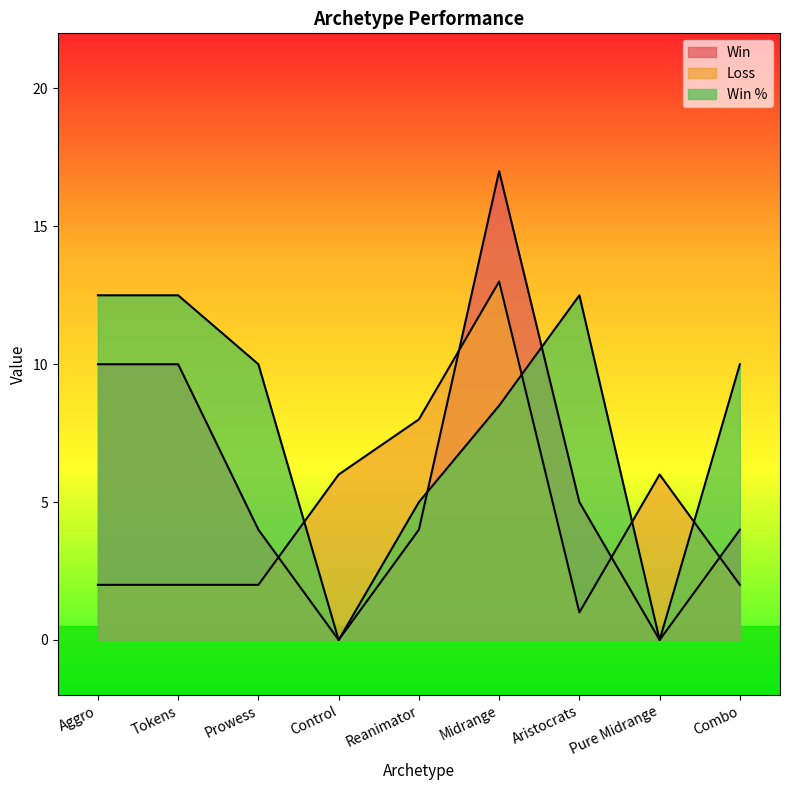

Between which two adjacent categories do Loss and Win % first intersect?

Prowess and Control